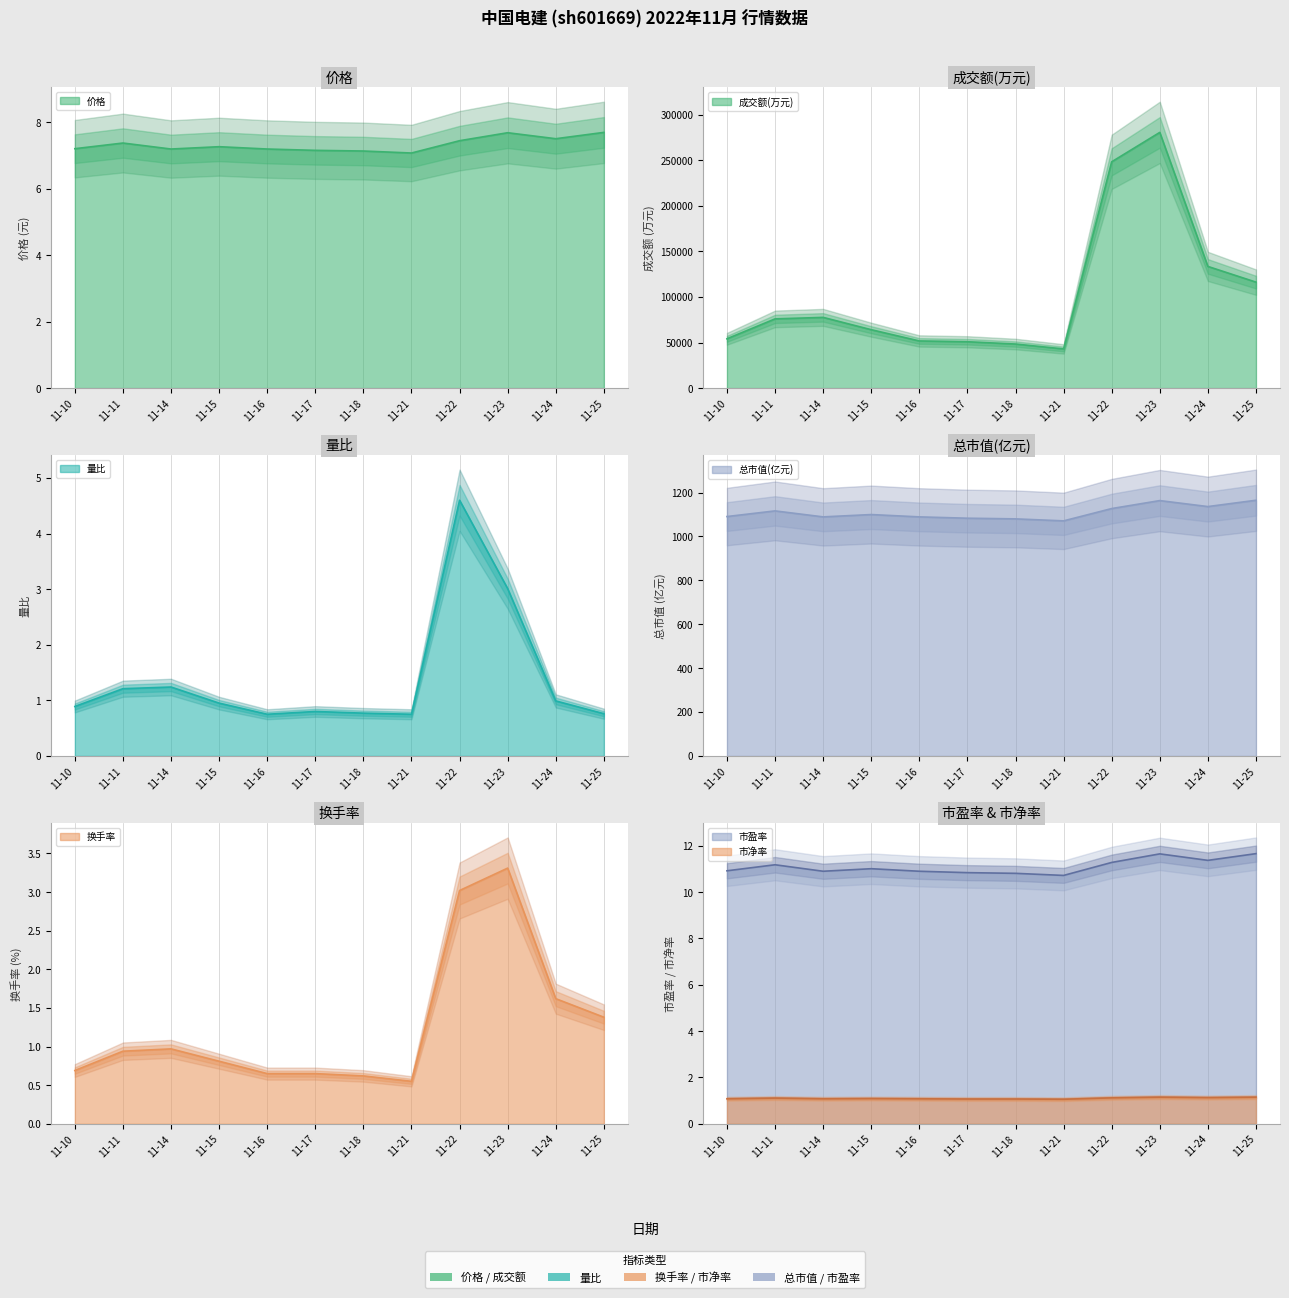

What is the difference between the highest and lowest values at 11-22?

10.2